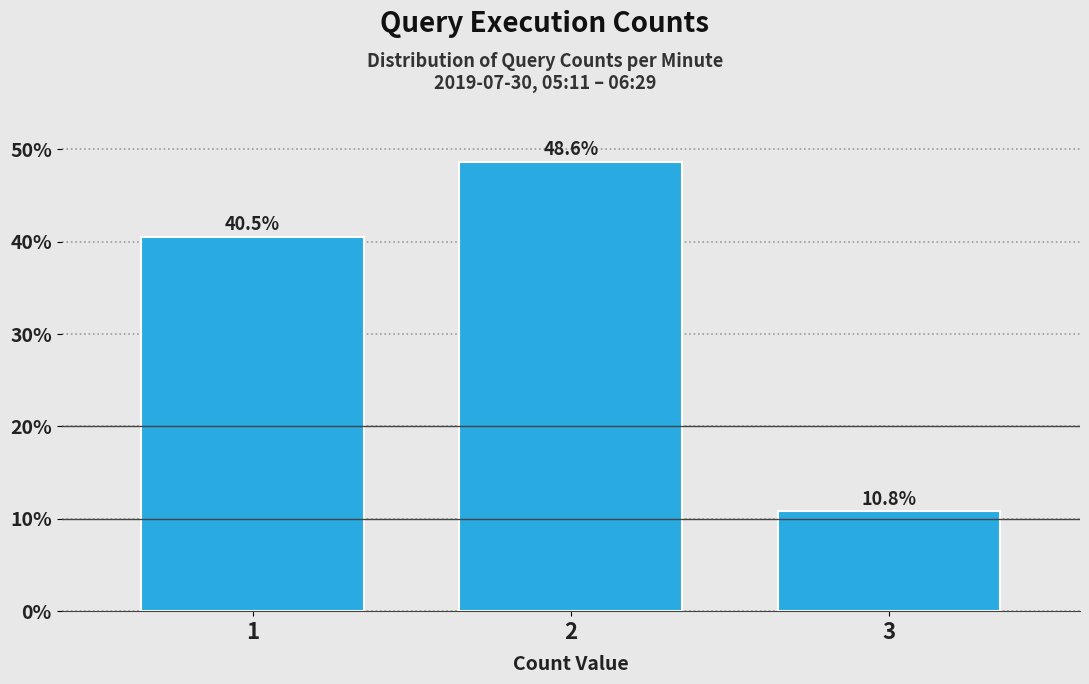

Reading right to left, transcribe all the data shown in this chart.

3=10.8	2=48.6	1=40.5